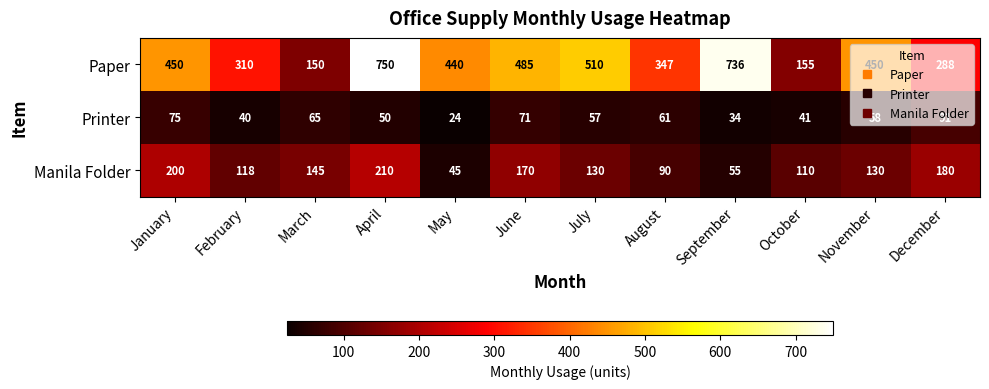

What value does the Printer series have at June, to the nearest 5?

70